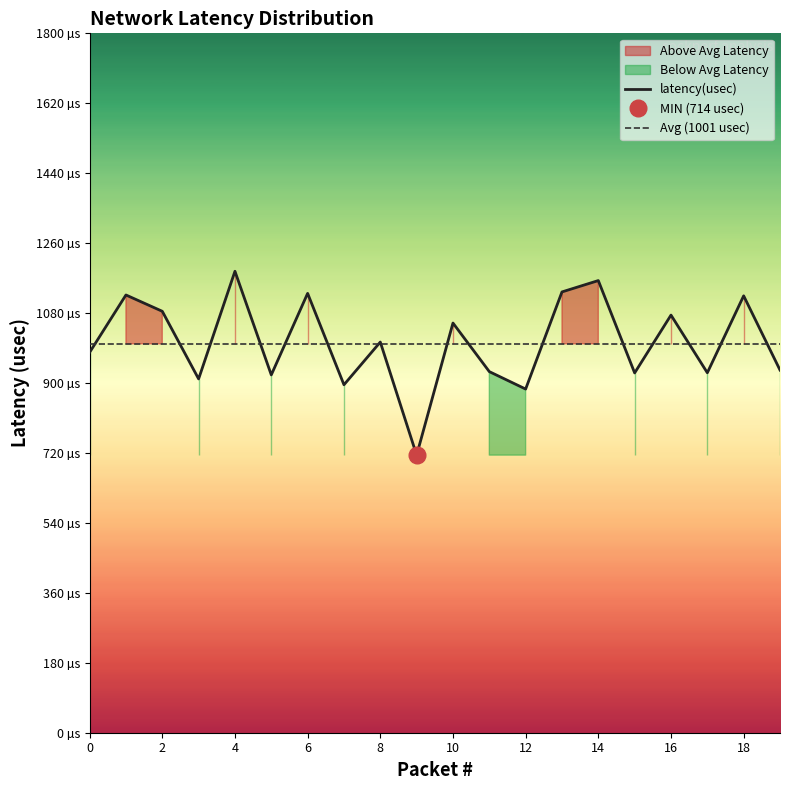

How many points are lower than both their immediate neighbors (excluding endpoints)?

7